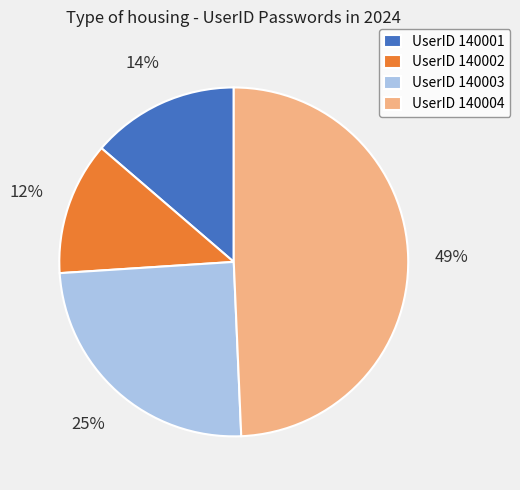

Which has a higher value, UserID 140004 or UserID 140003?

UserID 140004